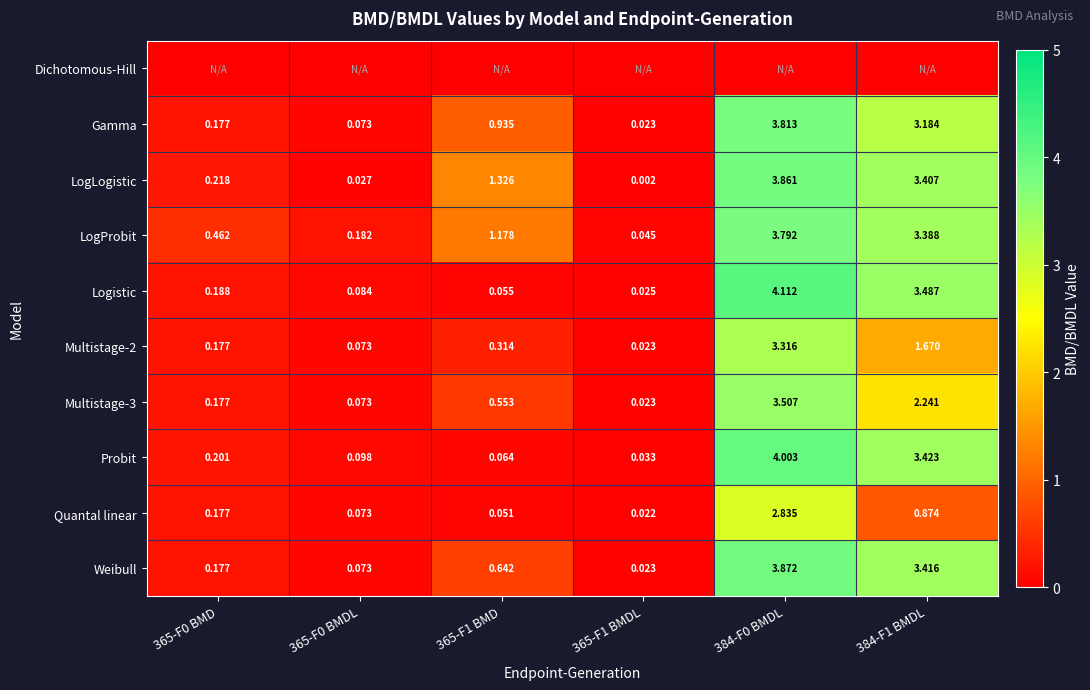

The Gamma series shows 6.0 at 384-F0 BMDL. True or false?

False